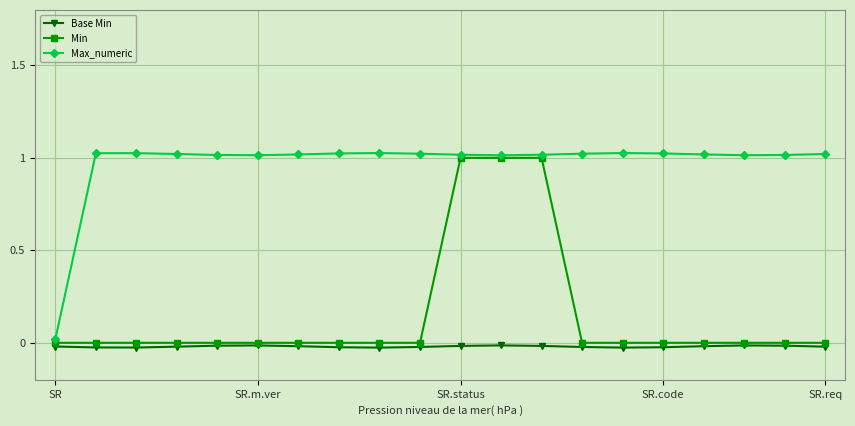

Which series has the largest total across all categories?

Max_numeric